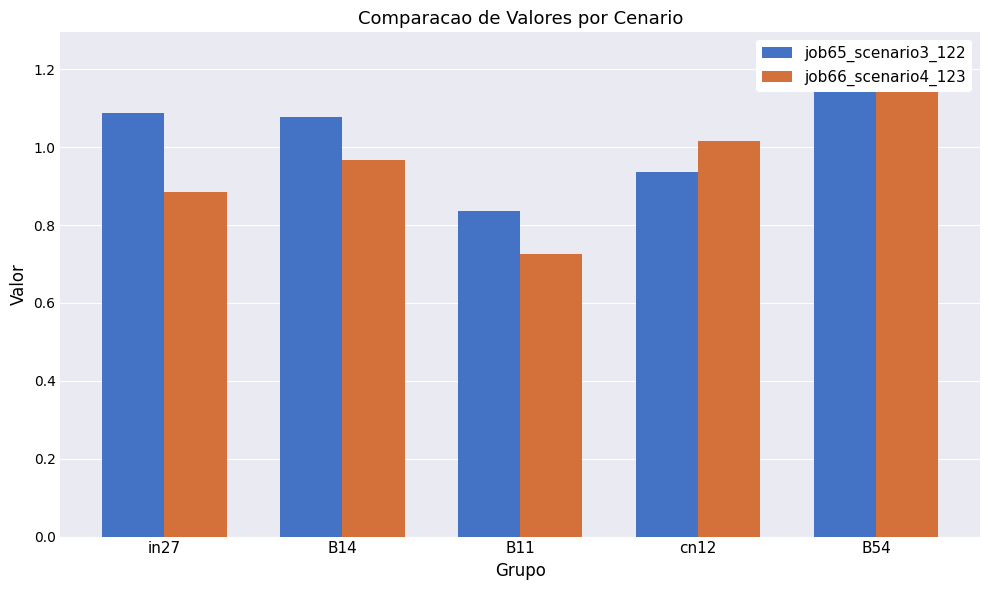

Where is job65_scenario3_122 nearest to the value 1?

cn12